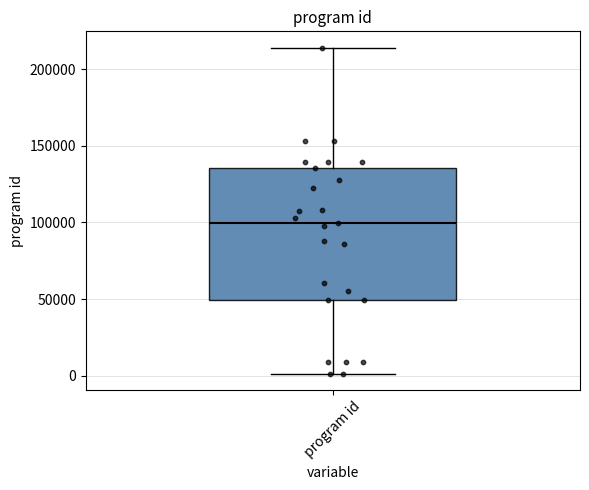

Read this box plot against the y-axis: the position of the median line, the range covered by the box, and the ends of both whiskers. The values are not printed on the chart, so give them approximately, as read against the axis.

median 100000, box 50000 to 135000, whiskers 0 to 215000